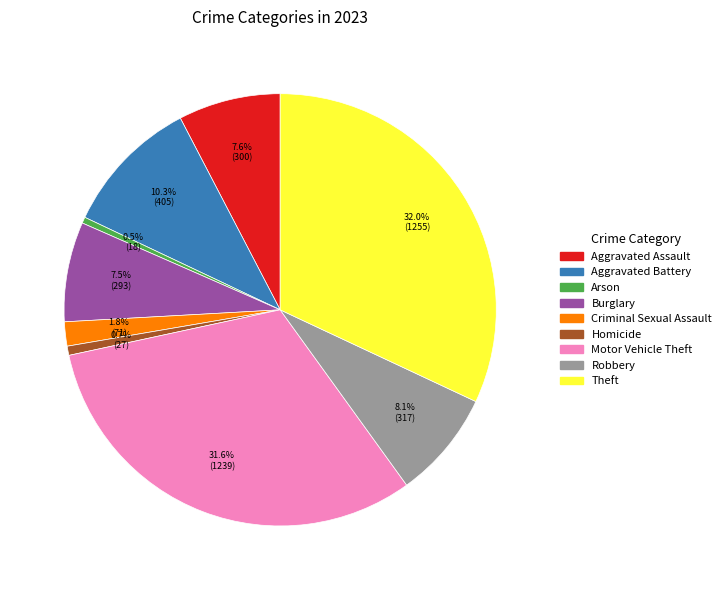

Does Aggravated Battery account for over 50% of the chart?

No